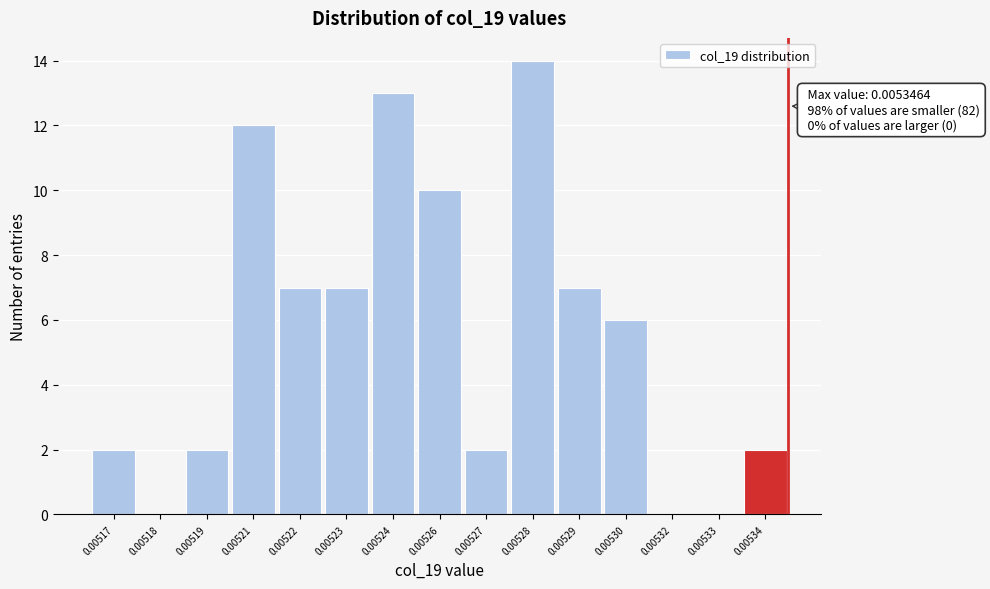

Reading right to left, extract all data points from this chart.

0.00534=2	0.00533=0	0.00532=0	0.00530=6	0.00529=7	0.00528=14	0.00527=2	0.00526=10	0.00524=13	0.00523=7	0.00522=7	0.00521=12	0.00519=2	0.00518=0	0.00517=2